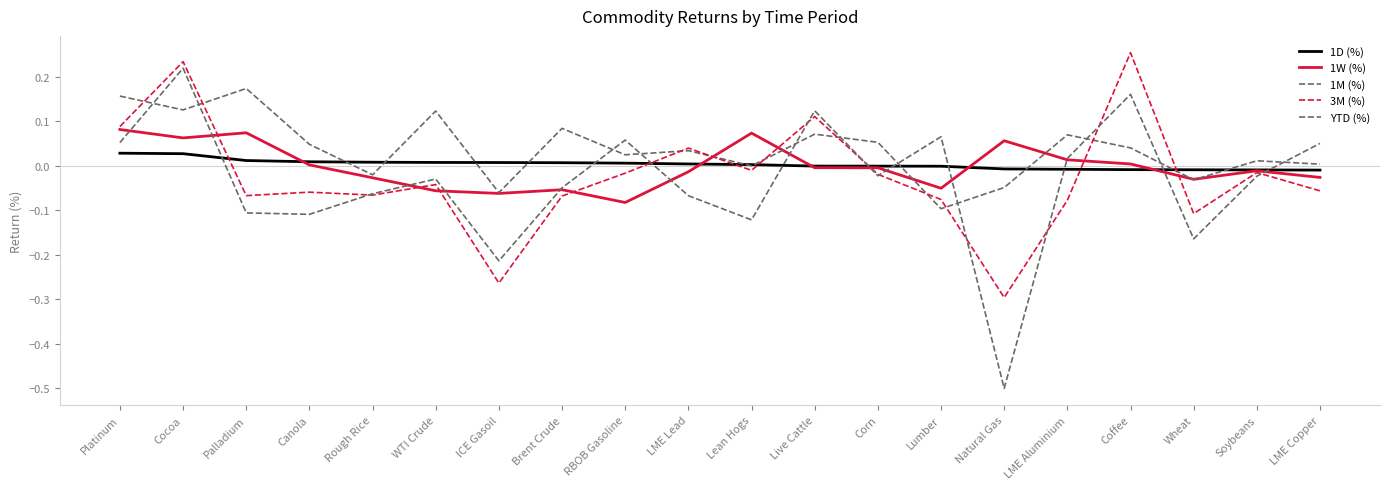

At which category is the sum across all series the highest?

Cocoa